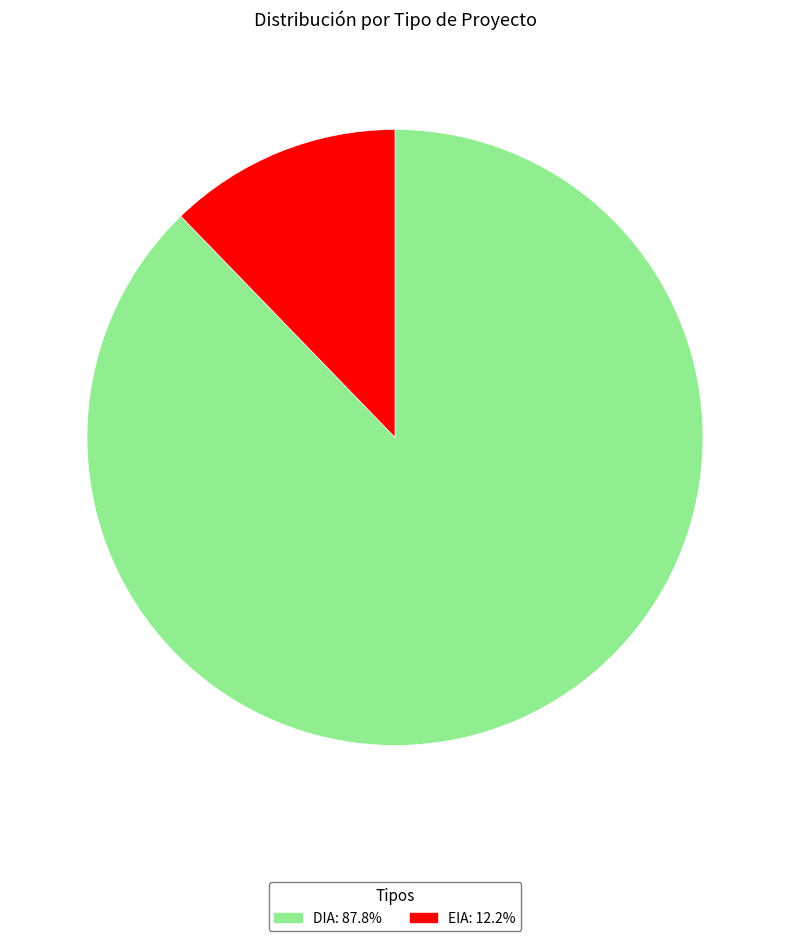

Combined, do EIA and DIA account for over 50%?

Yes